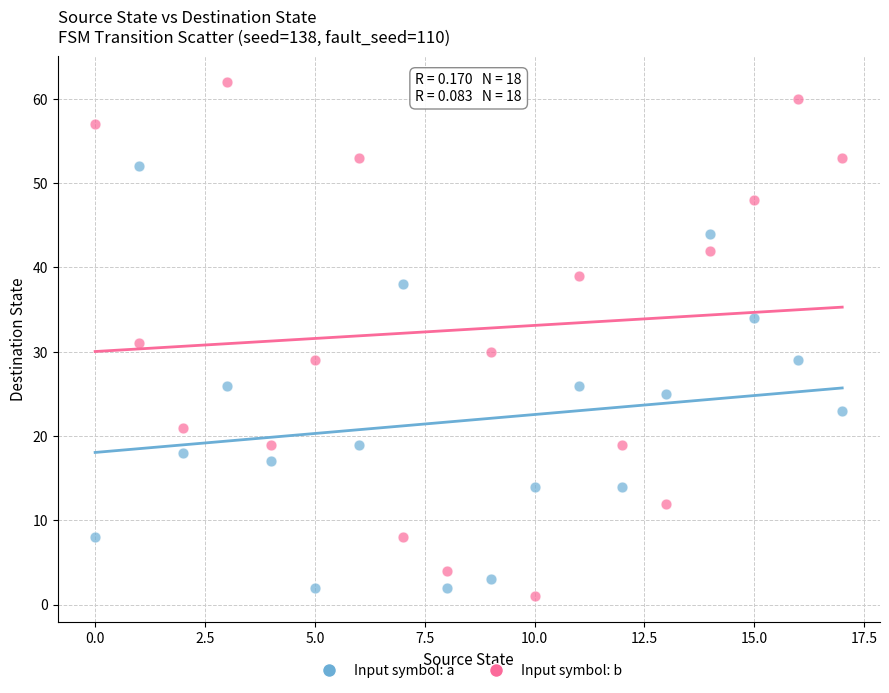

Across all data points, what is the range of Y values (max minus min)?

61